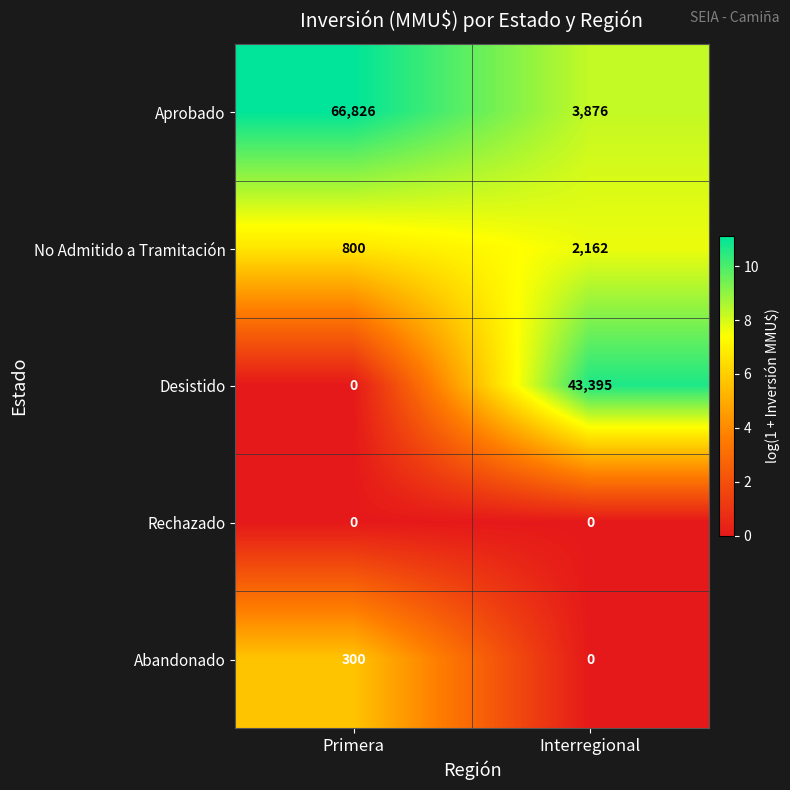

What value does the Desistido series have at Interregional?

43395